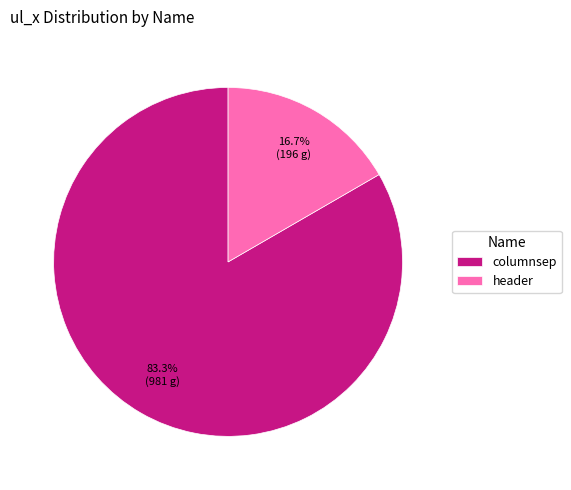

How many slices are in this pie chart?

2